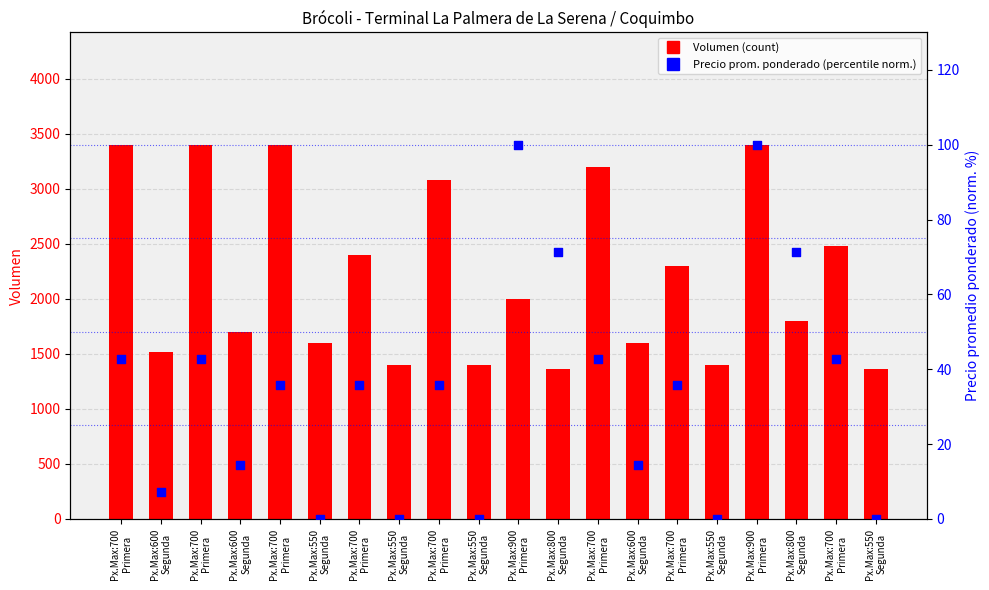

Which series reaches the maximum Y coordinate?

Volumen